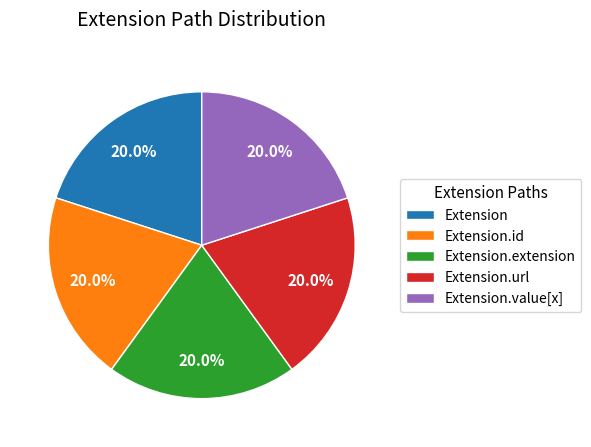

How many slices are in this pie chart?

5